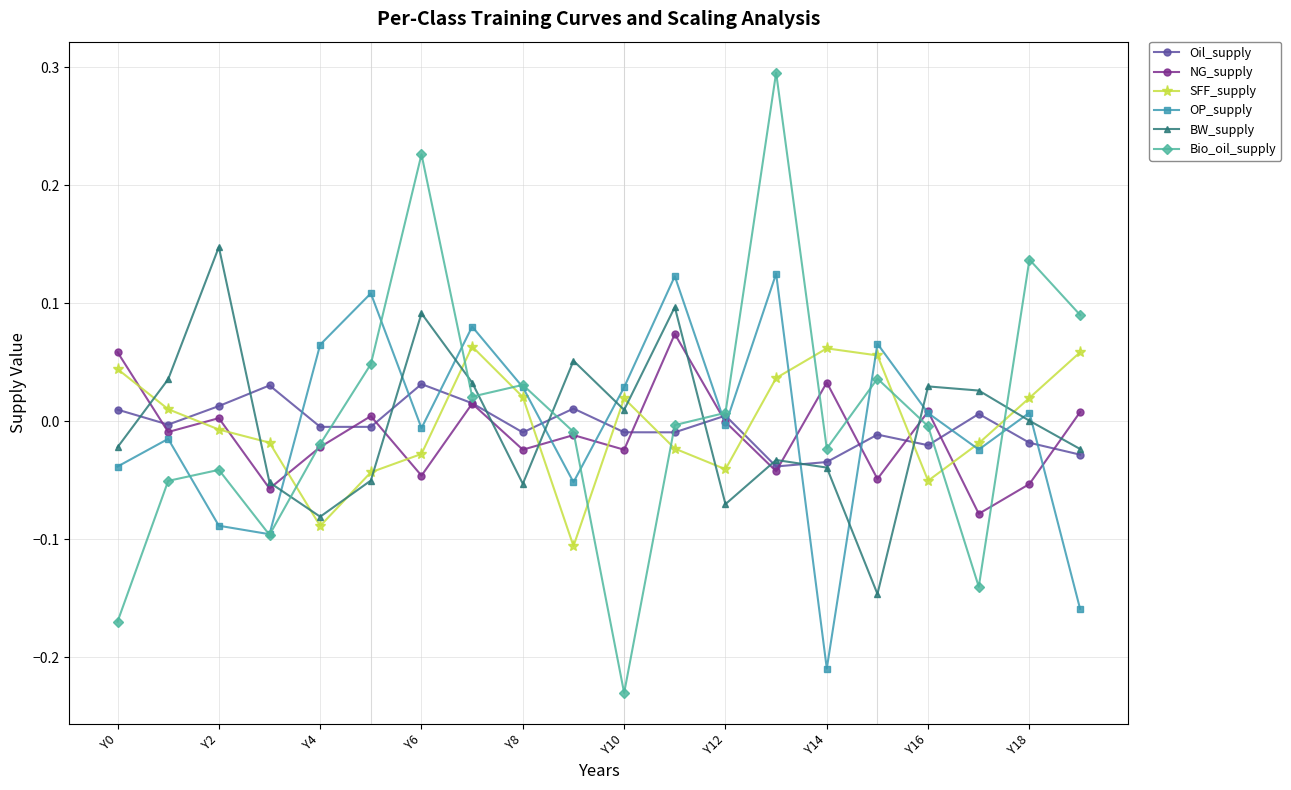

True or false: BW_supply and SFF_supply cross at least once.

True